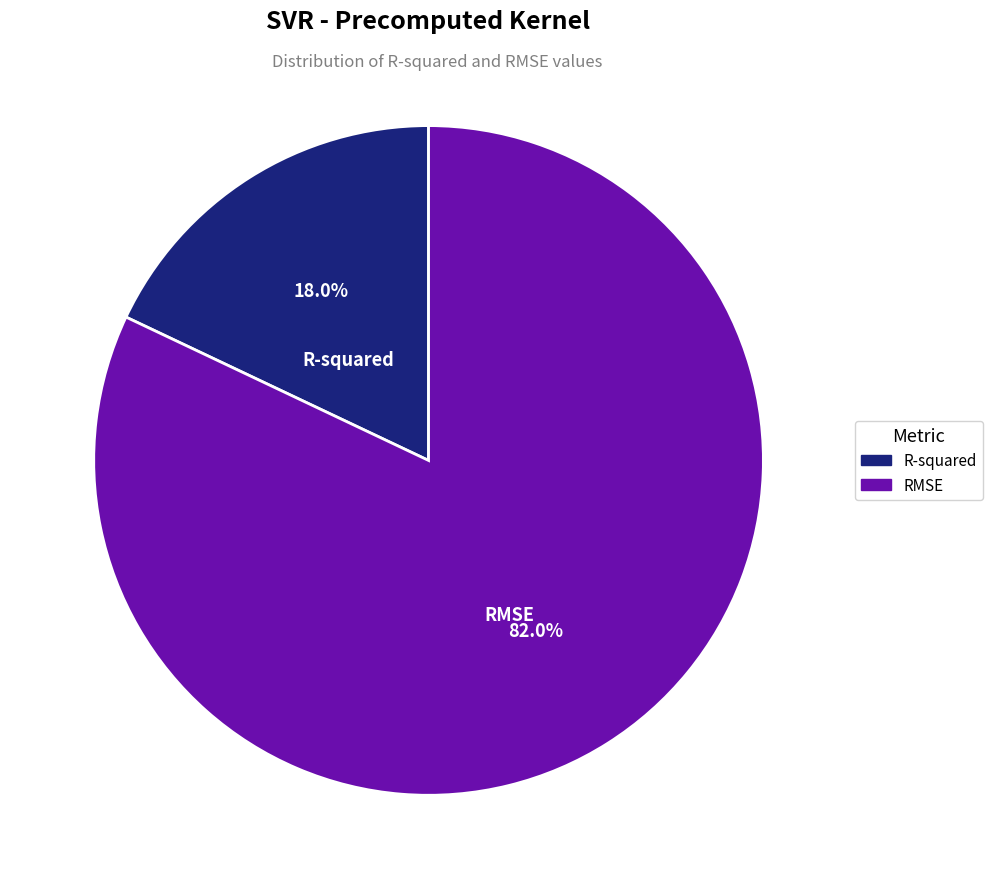

How many segments does this pie chart have?

2